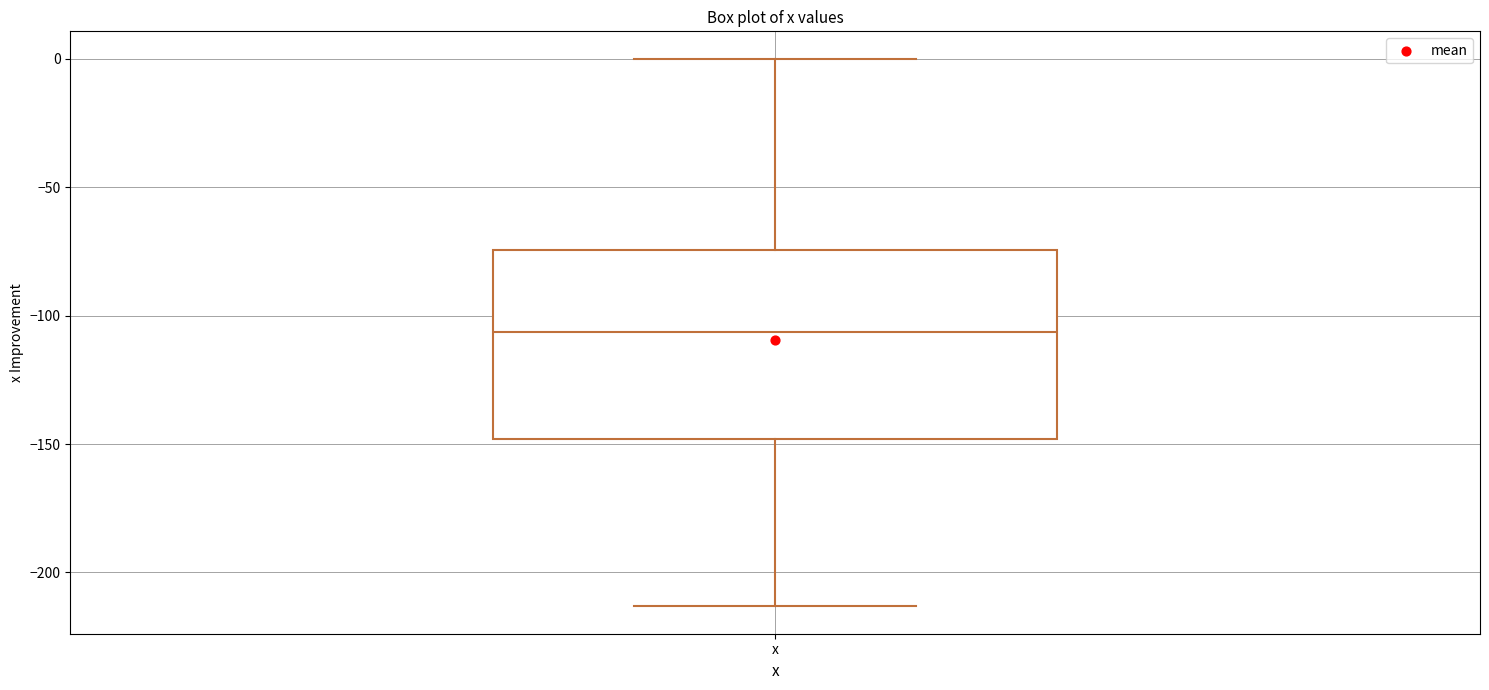

Read this box plot against the y-axis: the position of the median line, the range covered by the box, and the ends of both whiskers. The values are not printed on the chart, so give them approximately, as read against the axis.

median -105, box -150 to -75, whiskers -215 to 0